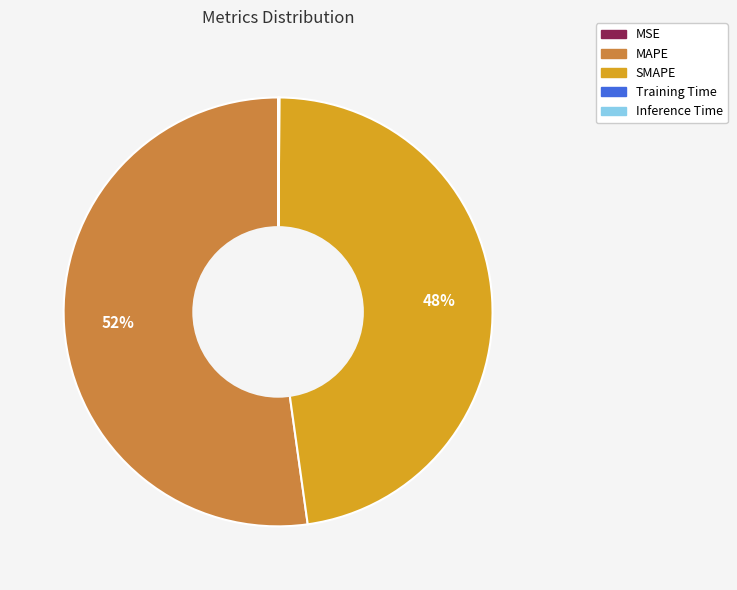

The MAPE slice represents 52% of the pie. True or false?

True